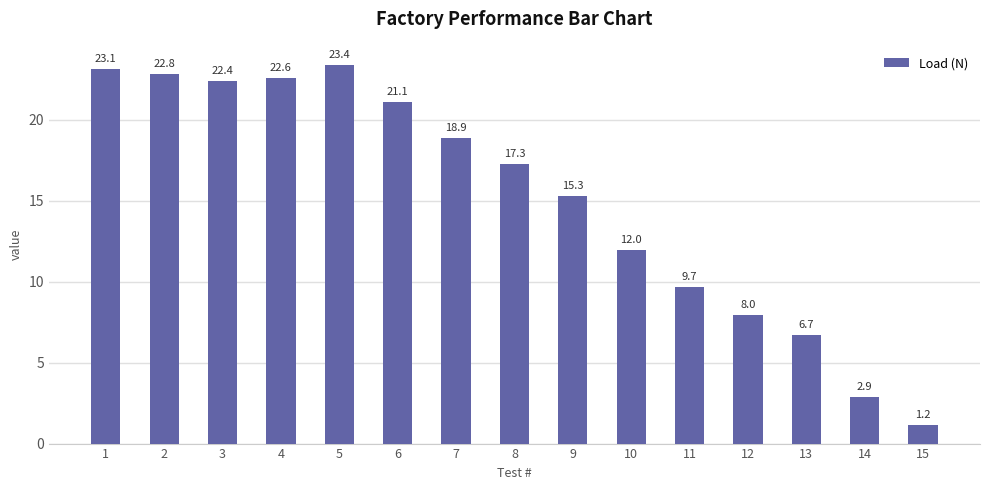

Does the chart contain stacked bars?

No